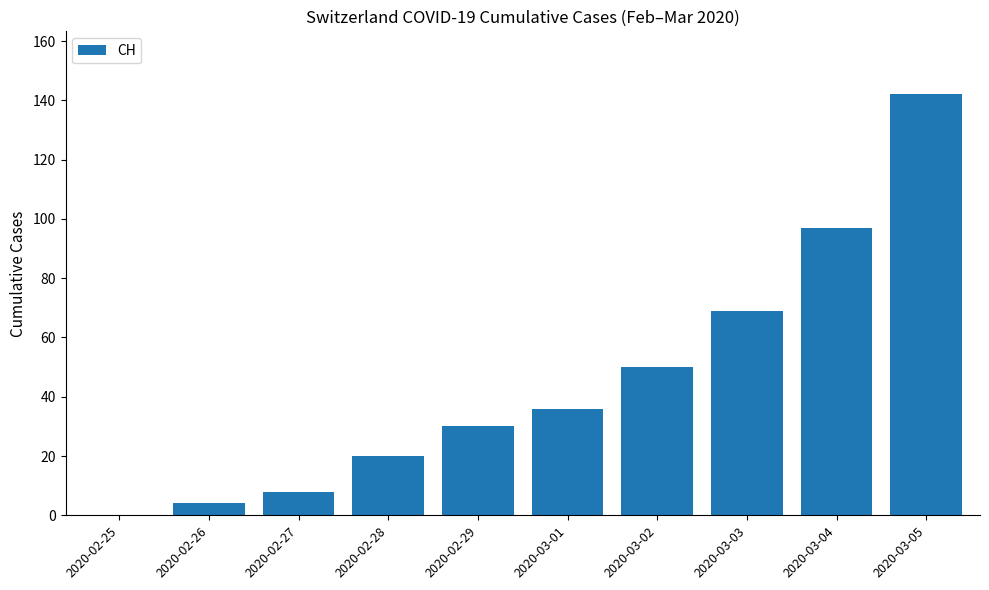

Are the bars horizontal?

No